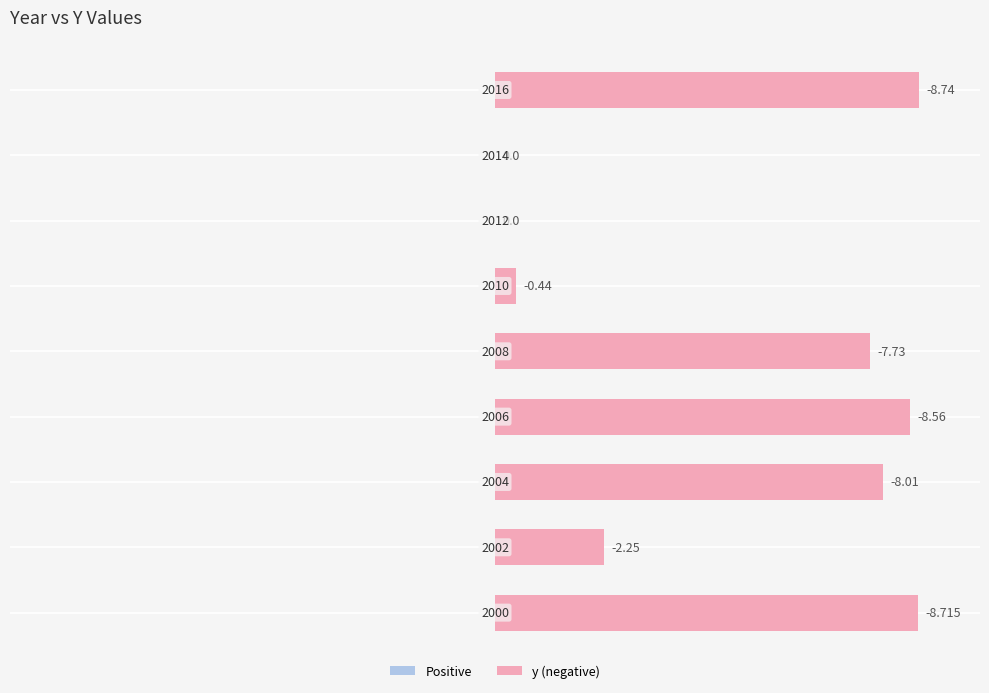

True or false: the data shows -5.5 at 2012.

False